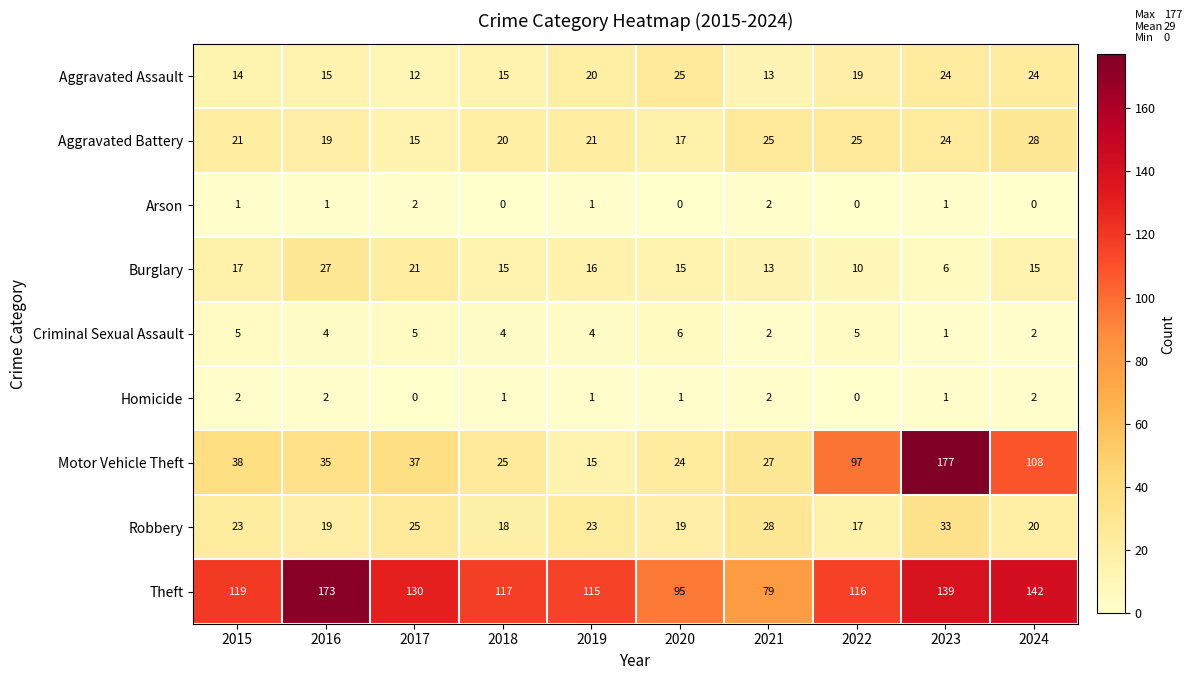

True or false: Motor Vehicle Theft has a value of 97 at 2022.

True